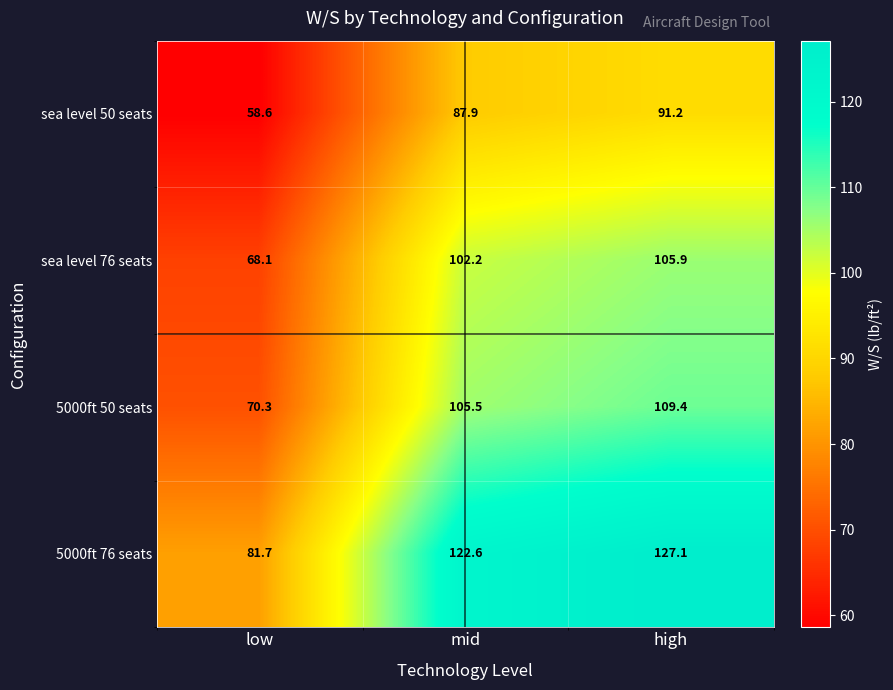

What is the spread (max minus min) of values at high?

35.9